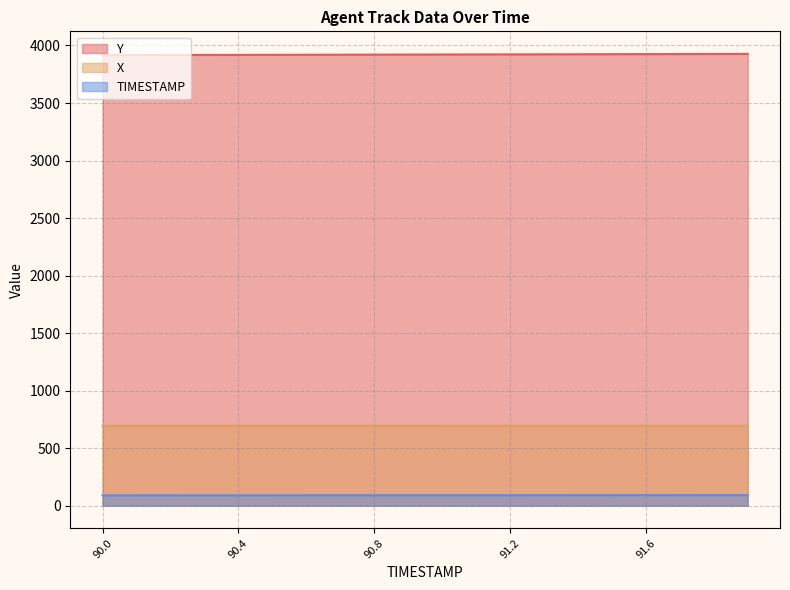

At which category does the chart reach its peak across all series?

91.9